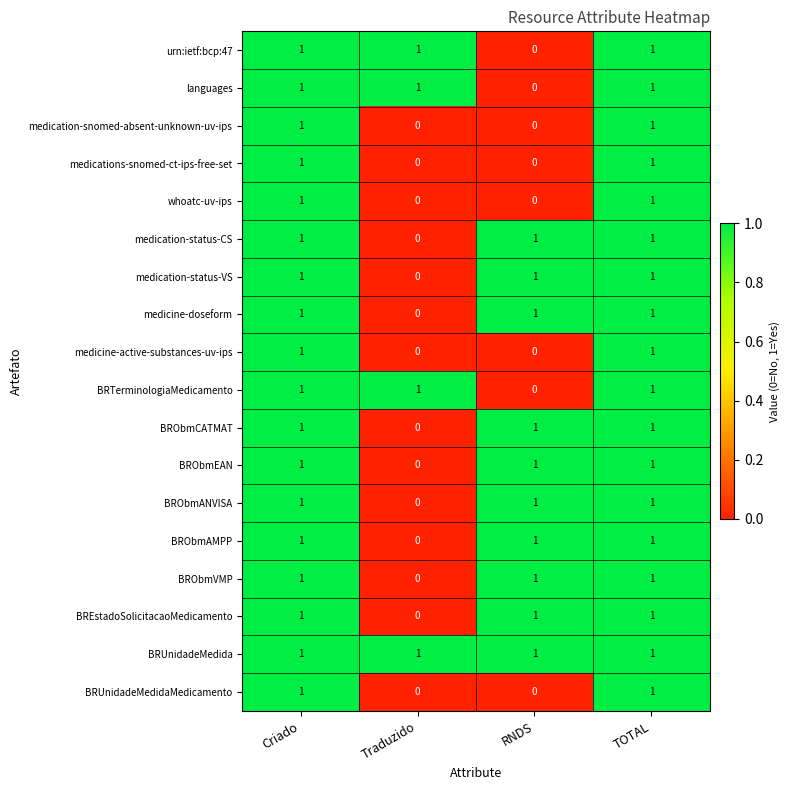

What is the sum of all medication-status-VS values?

3